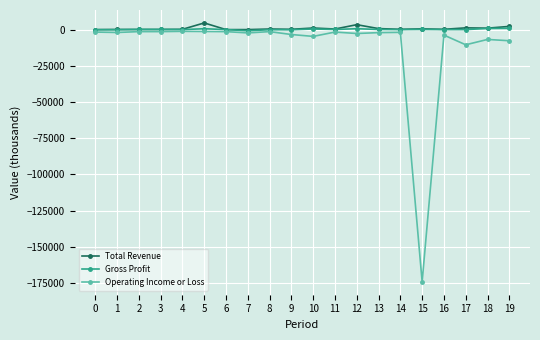

Which series has the largest range (max minus min)?

Operating Income or Loss